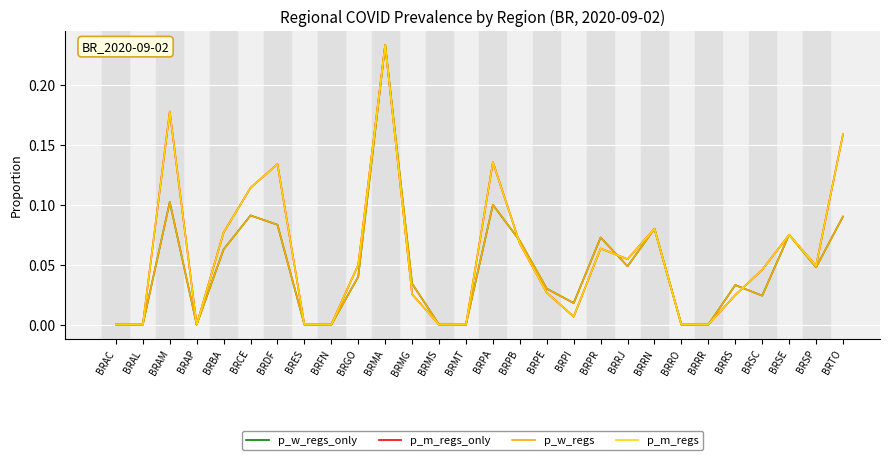

Is this an area chart (filled region under the line)?

No